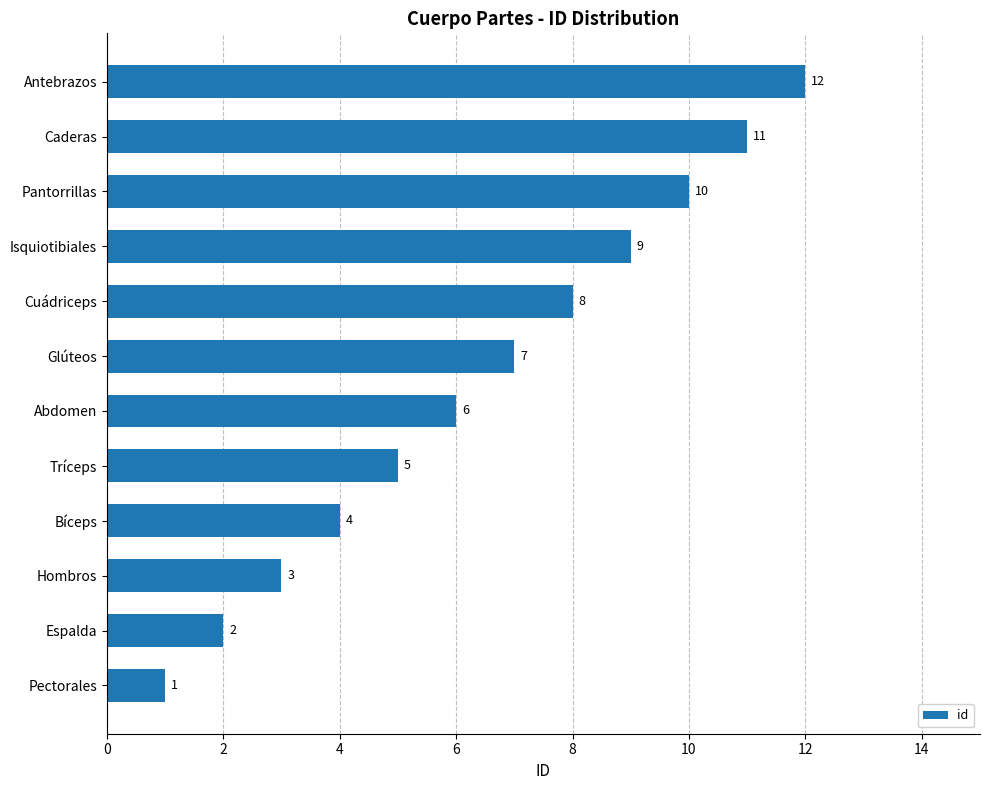

How many categories are shown in the chart?

12